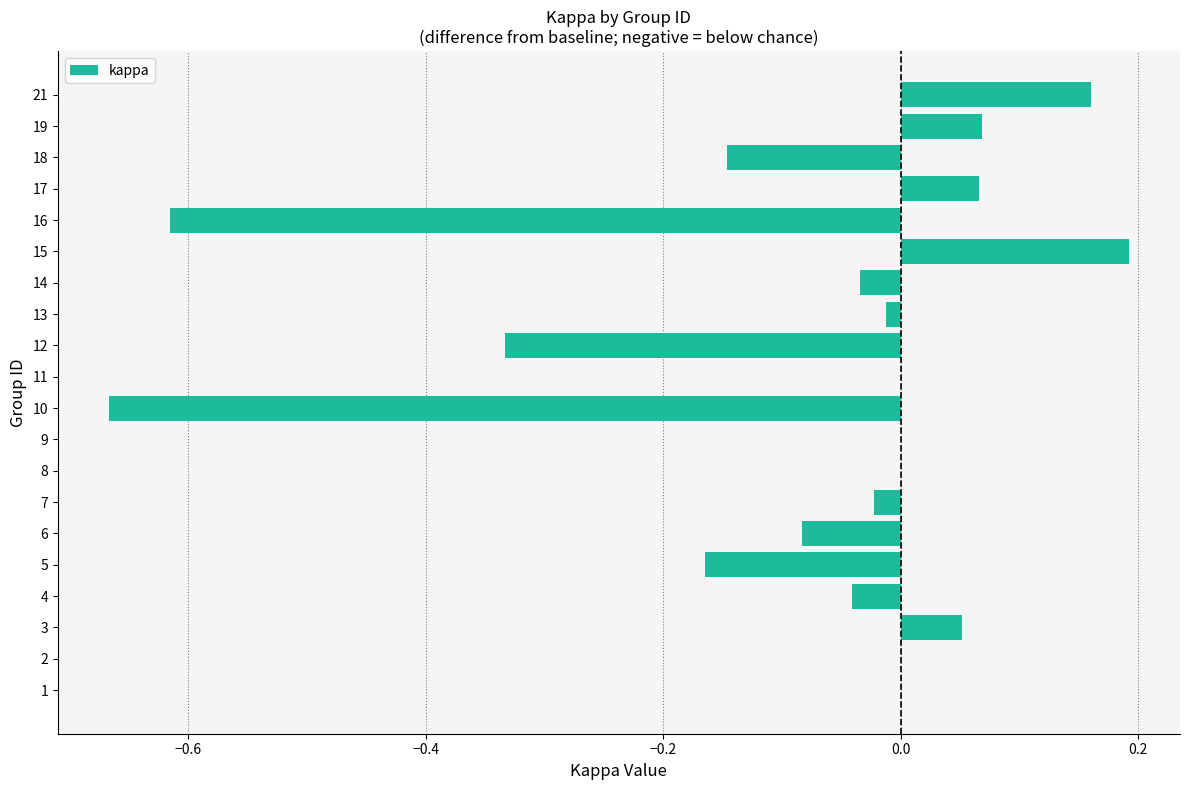

What is the change in value from 1 to 21?

+0.2